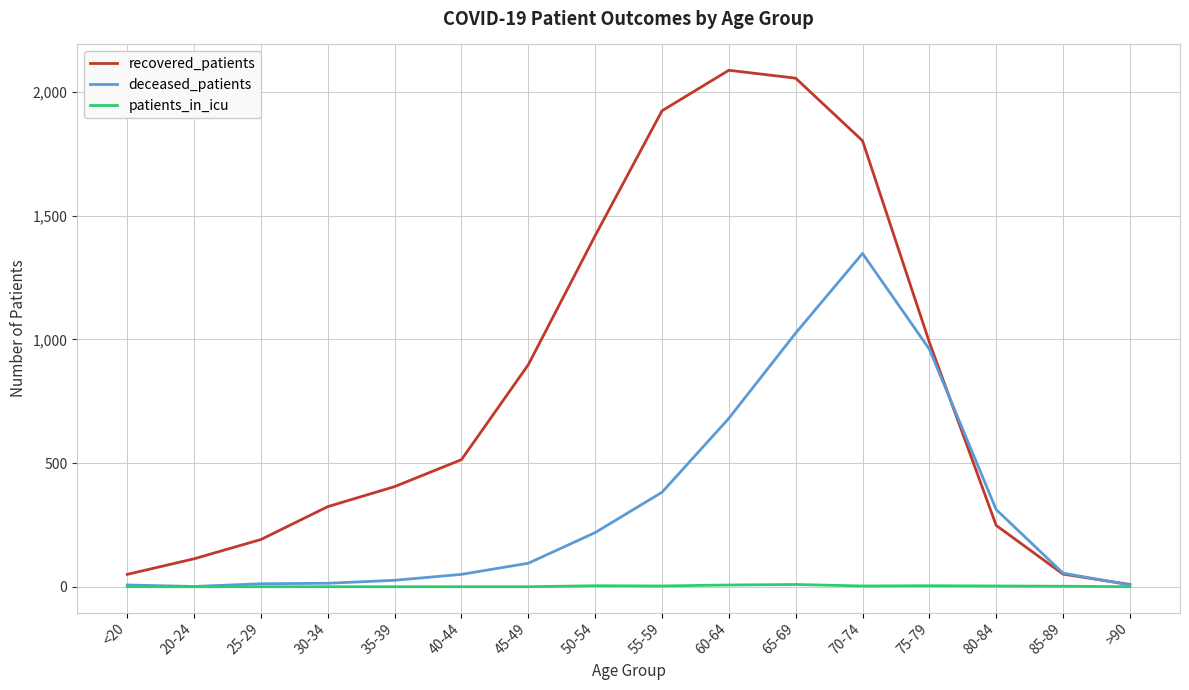

Which series has the widest spread of values?

recovered_patients